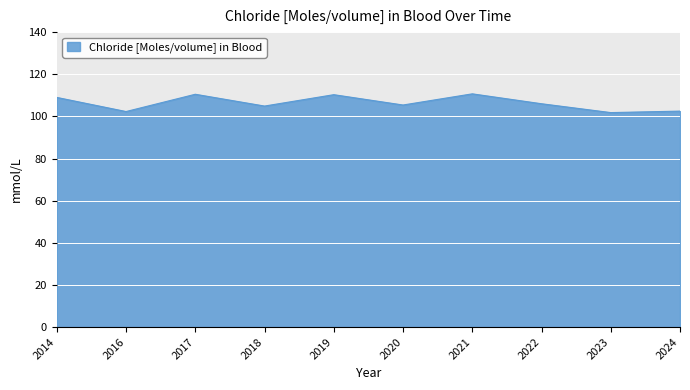

Count the number of categories in the chart.

10